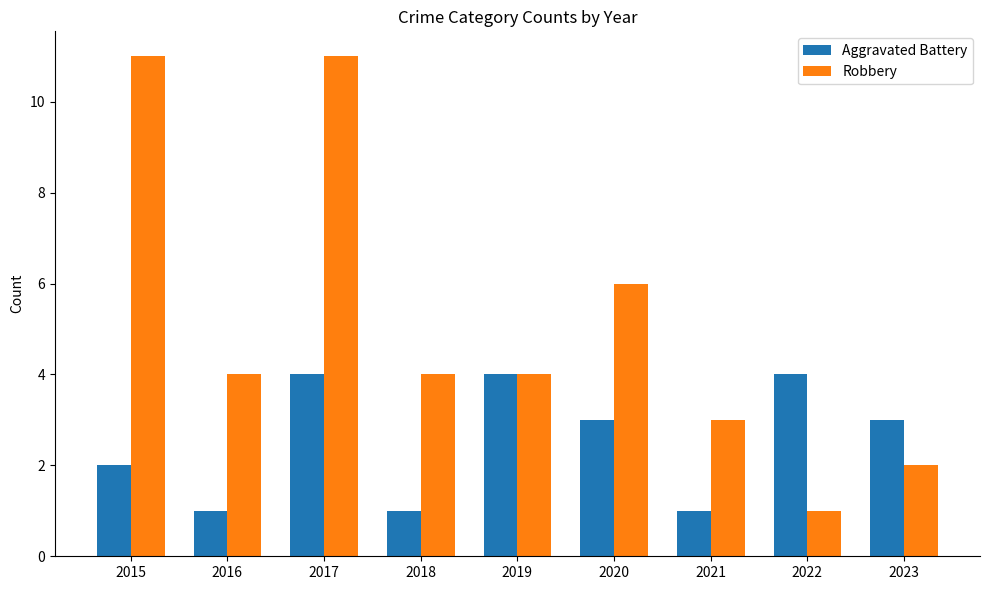

Rank the series by their maximum value, from lowest to highest.

Aggravated Battery, Robbery